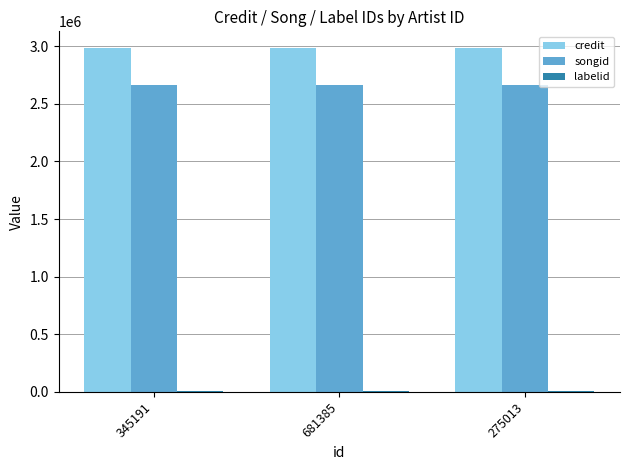

Are the bars grouped side by side (vs. stacked)?

Yes